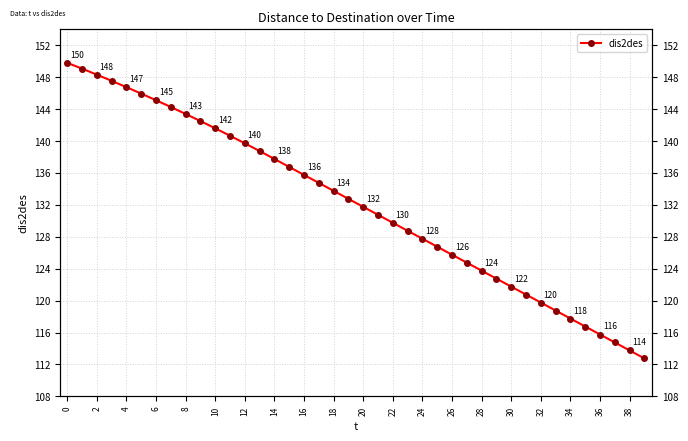

Read the value at 23.

128.8